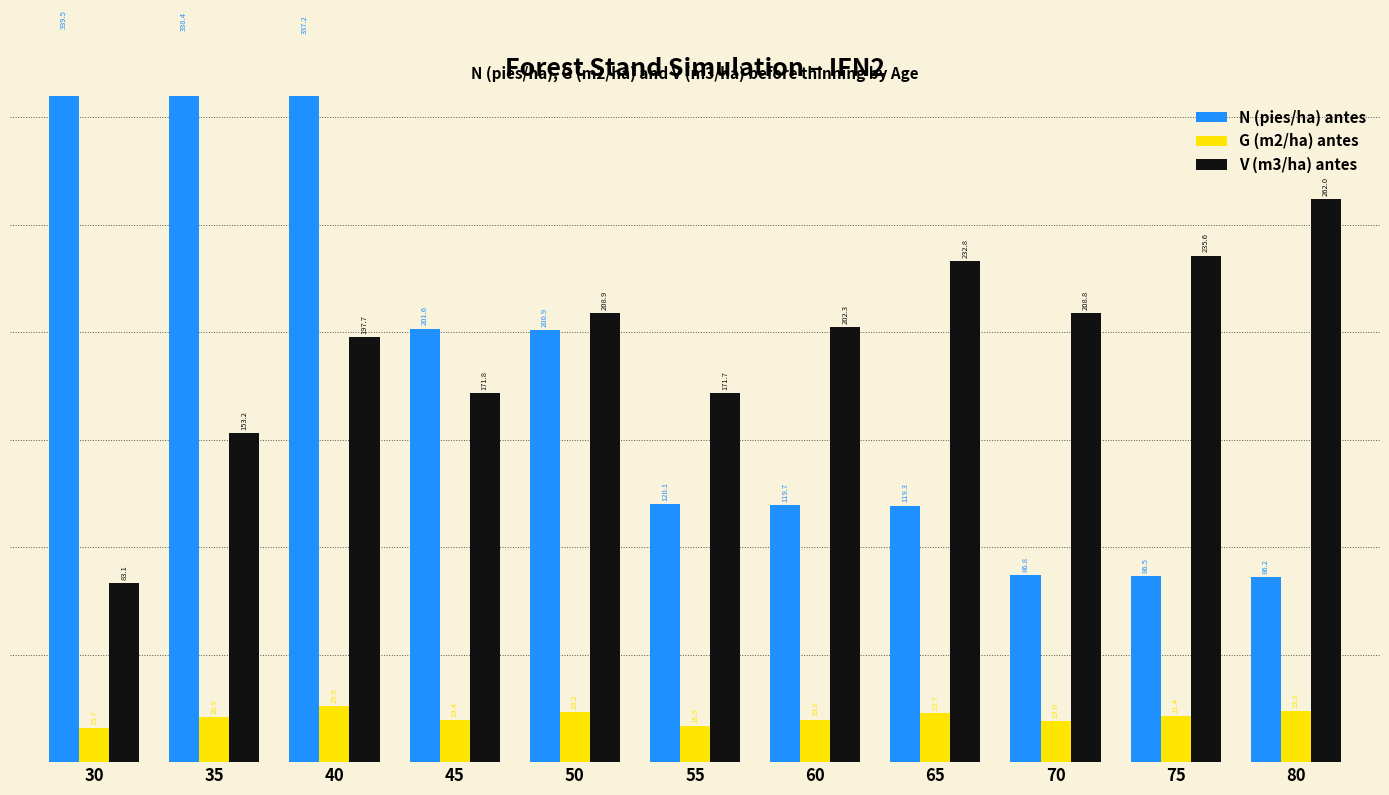

Does the chart contain any negative values?

No